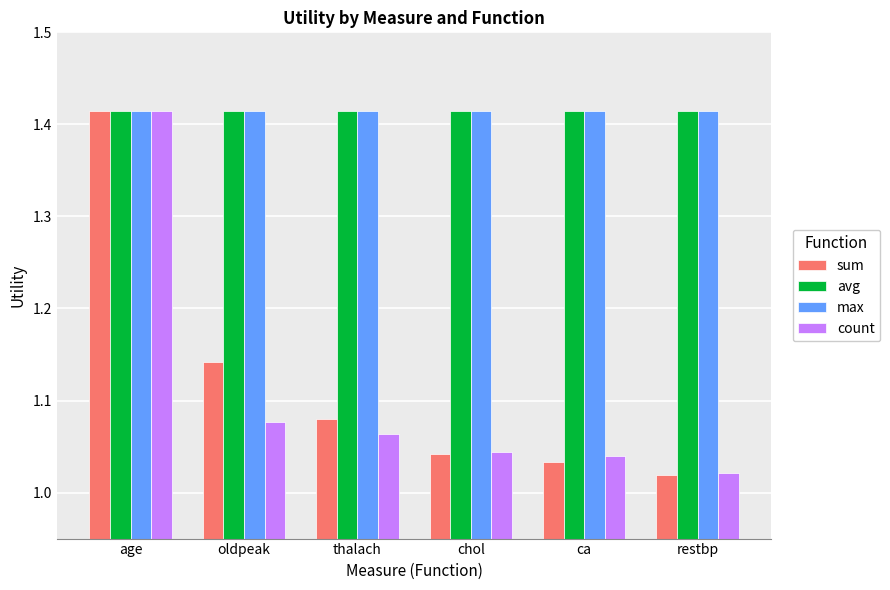

What is the difference between the highest and lowest values at restbp?

0.4